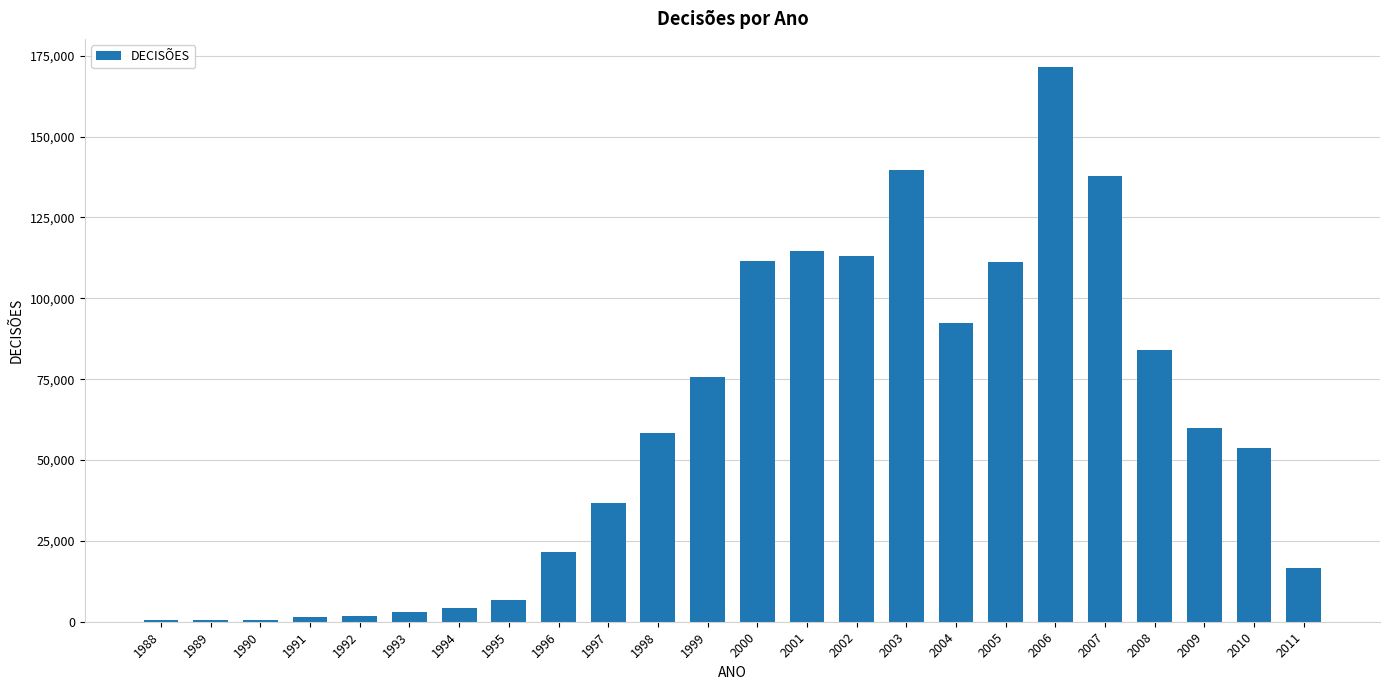

Count the number of categories in the chart.

24